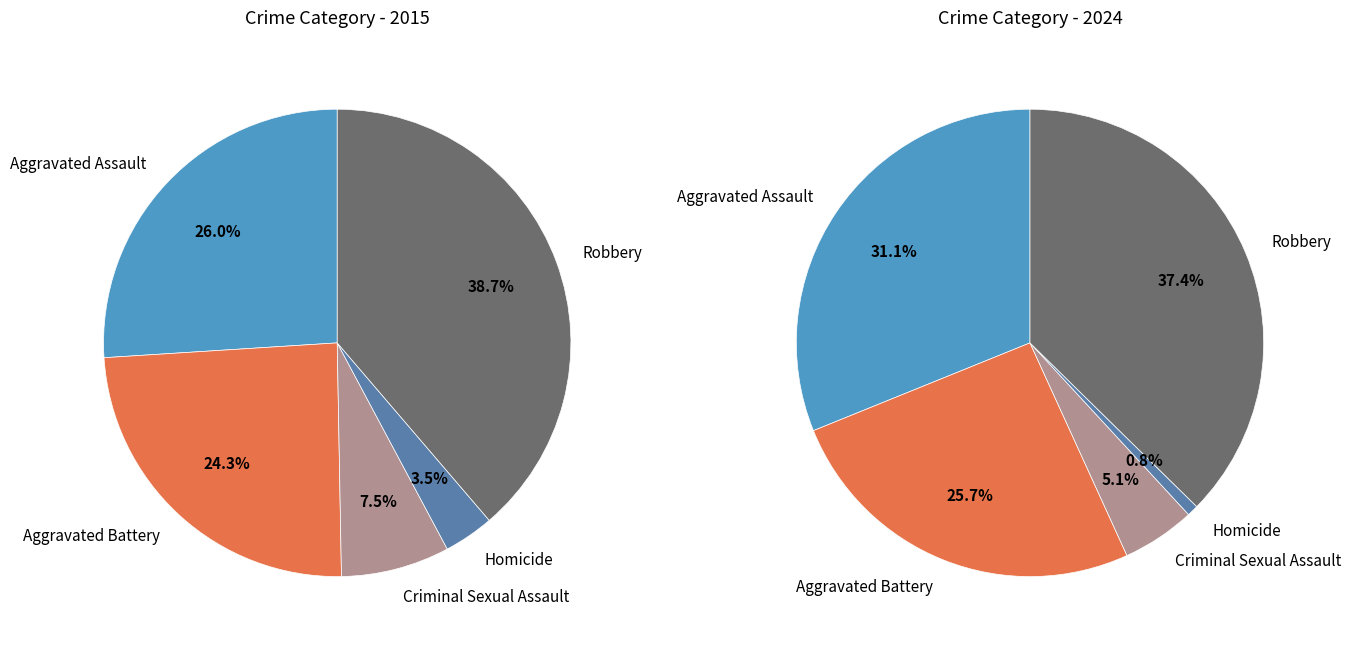

Is it true that values_2024 is 18% of the pie?

False